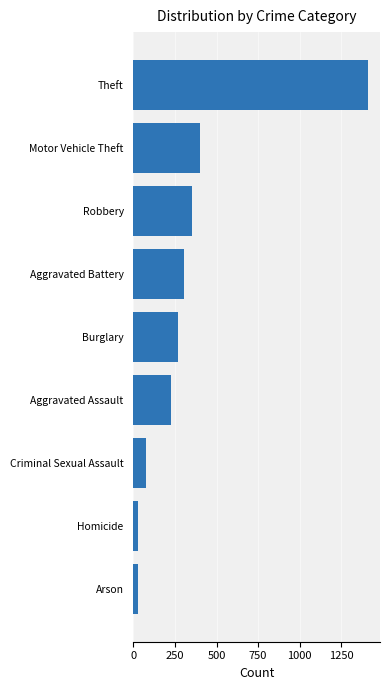

How many values are below 270?

4